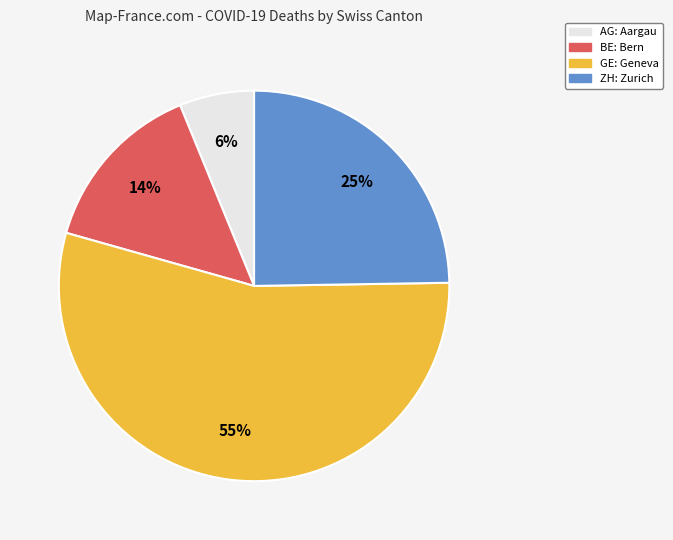

How many slices are in this pie chart?

4